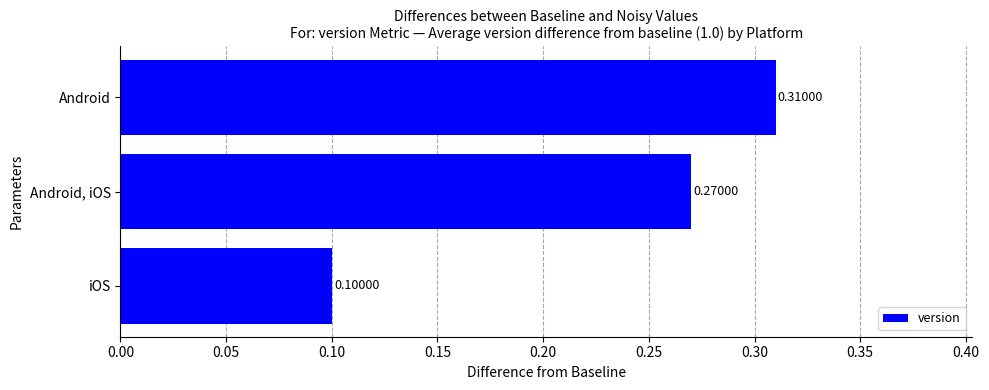

What is the average value?

0.2